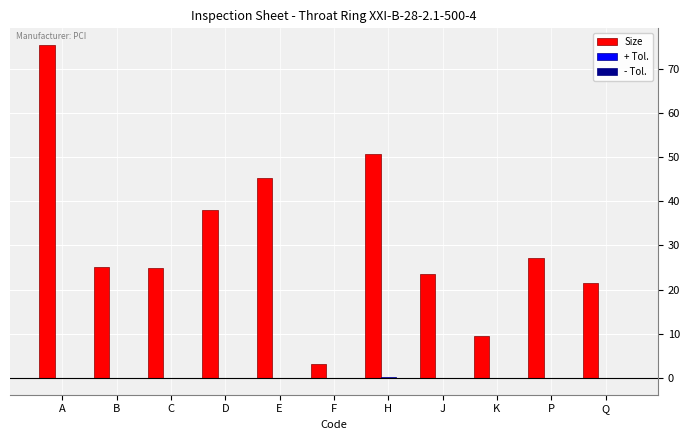

Which label corresponds to the largest value in the chart?

A